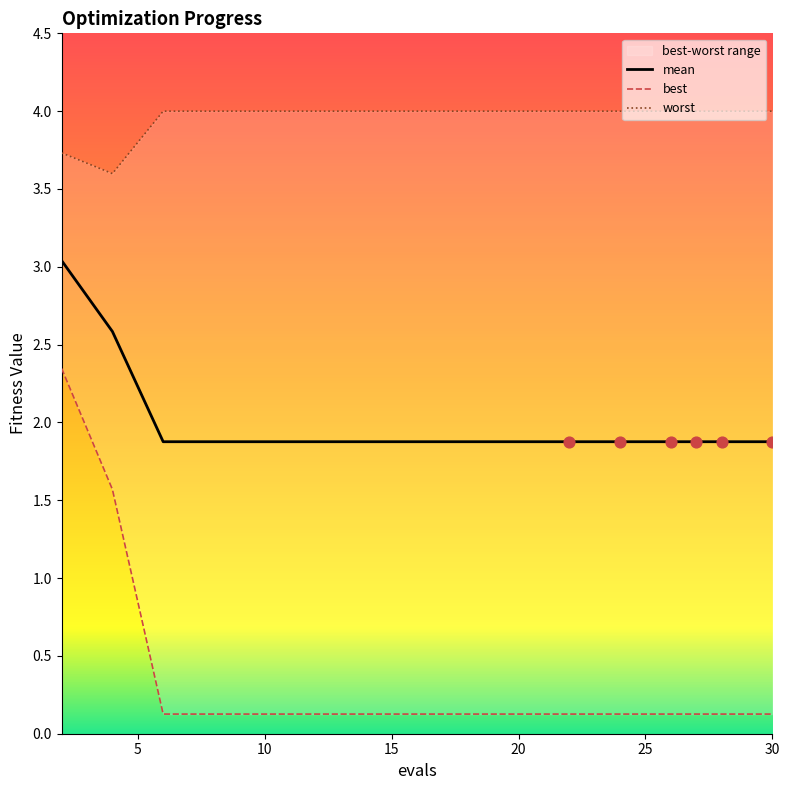

At how many categories does at least one series exceed 1?

16